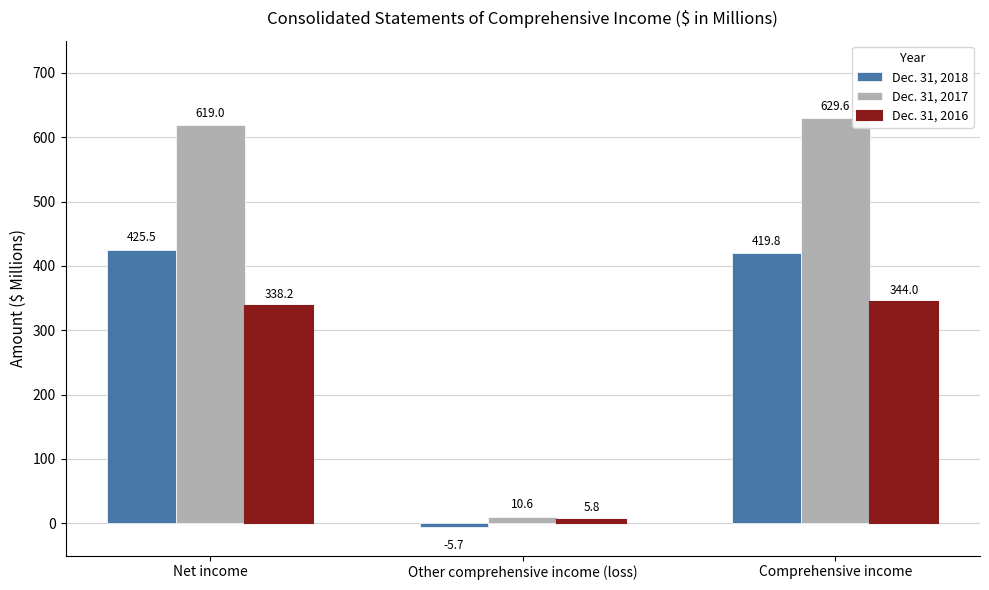

What is the difference between the highest and lowest values at Comprehensive income?

285.6